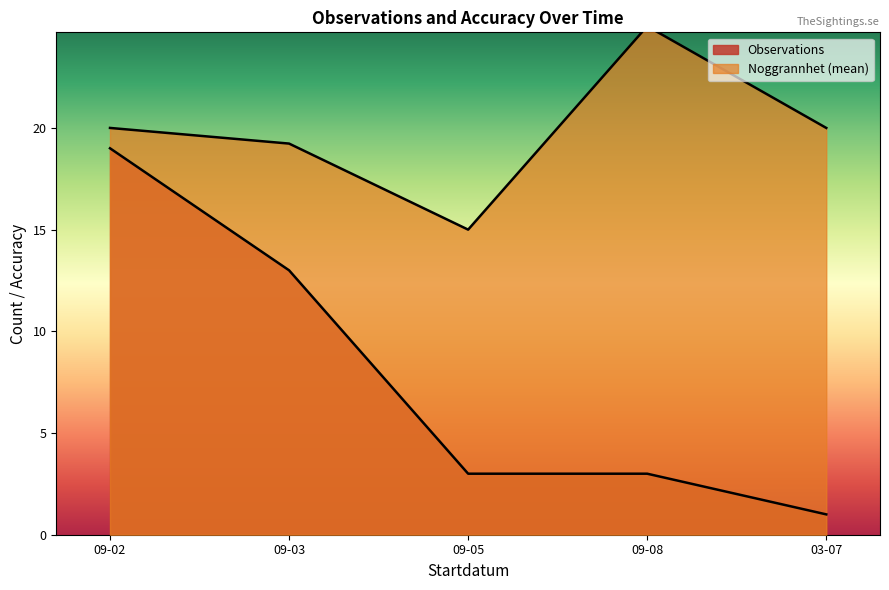

How many lines are shown in the chart?

2